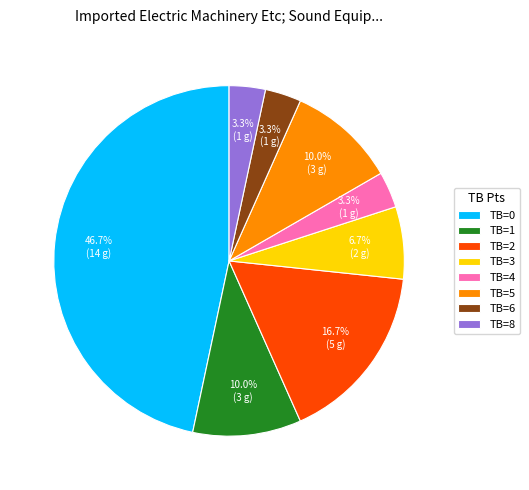

Does TB=4 represent more than half of the total?

No